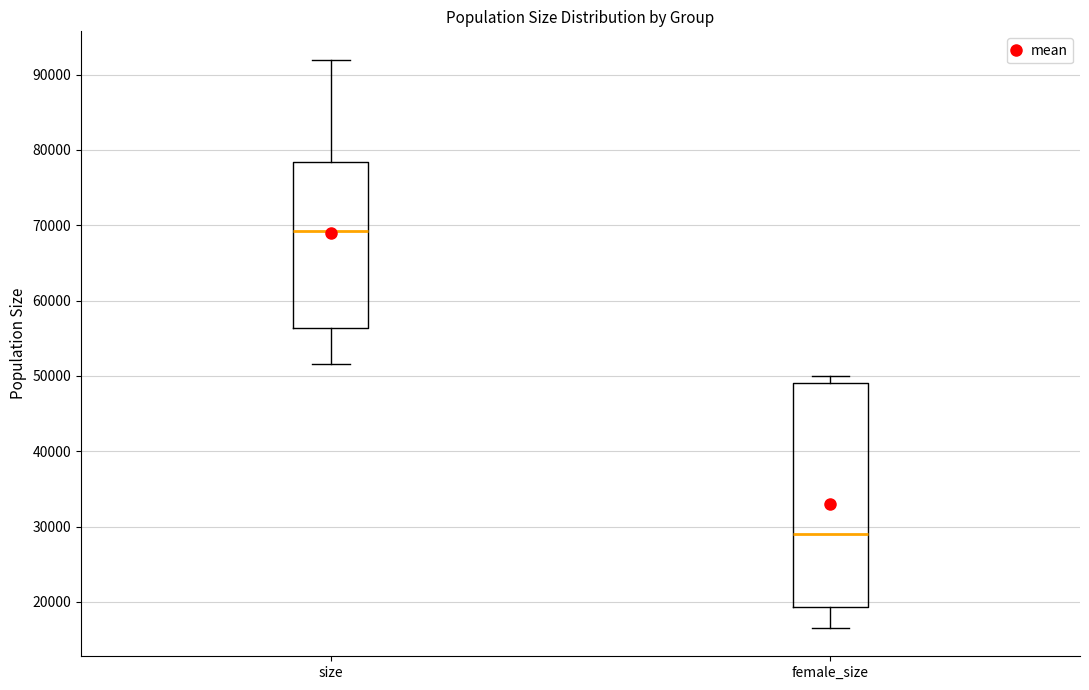

Which box has the highest median line?

size